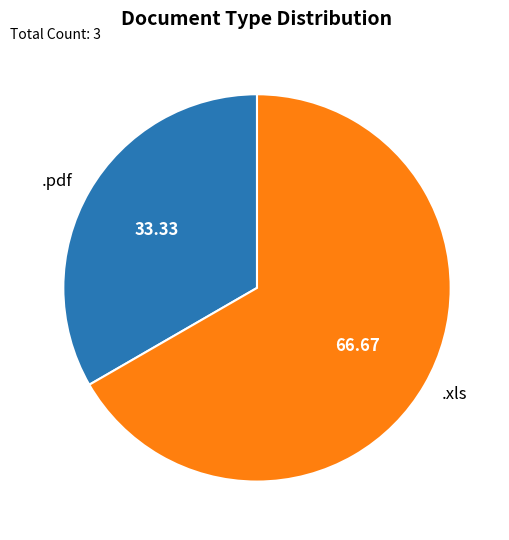

Between .xls and .pdf, which is larger?

.xls